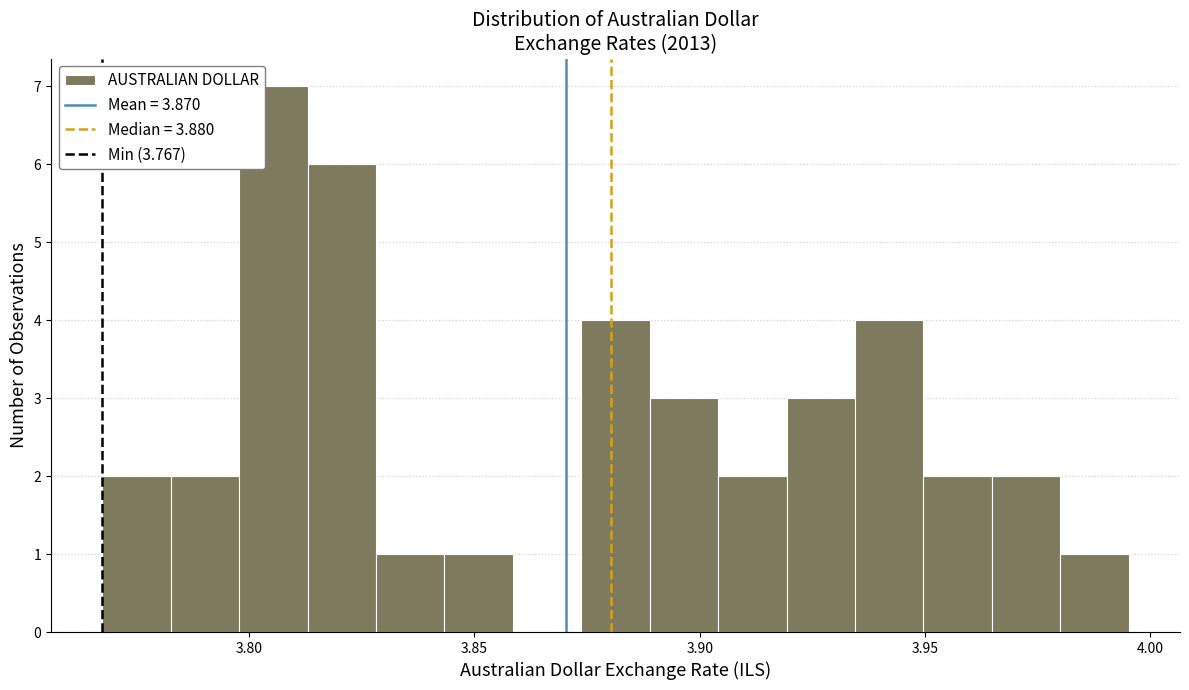

Read against the x-axis, roughly where is the centre of the tallest bar?

3.805